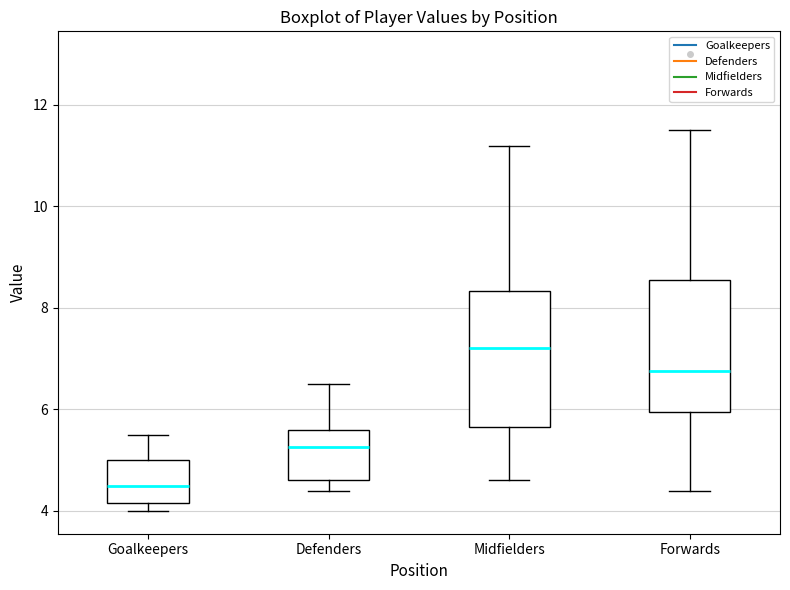

Reading left to right, transcribe this box plot: for each box, give where its median line is, the range the box spans, and where its two whiskers end, as read against the y-axis. The values are not printed on the chart, so give them approximately, as read against the axis.

Goalkeepers: median 4.6, box 4.2 to 5.0, whiskers 4.0 to 5.6
Defenders: median 5.2, box 4.6 to 5.6, whiskers 4.4 to 6.6
Midfielders: median 7.2, box 5.6 to 8.4, whiskers 4.6 to 11.2
Forwards: median 6.8, box 6.0 to 8.6, whiskers 4.4 to 11.6